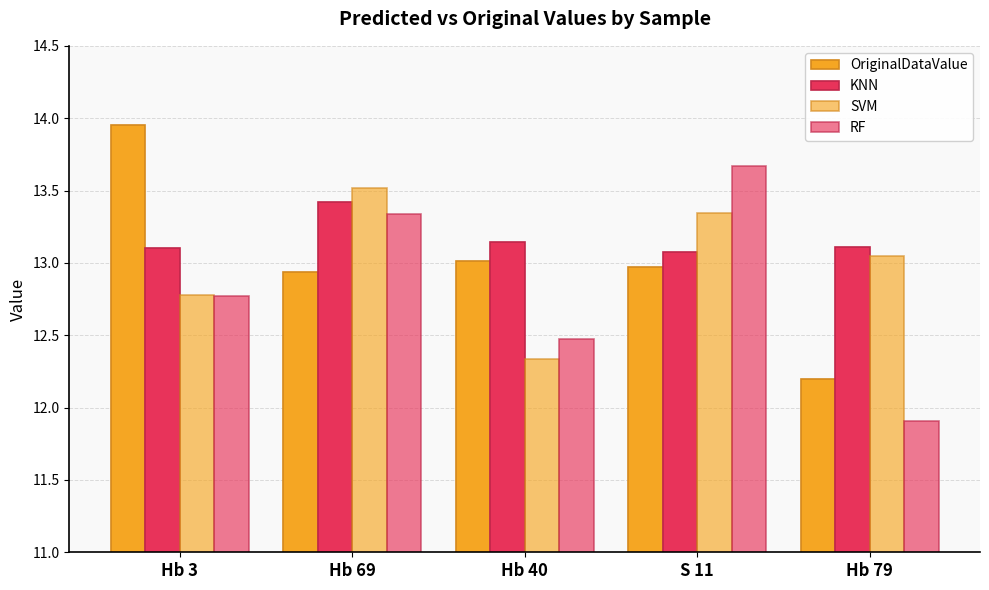

At which label does OriginalDataValue reach its minimum?

Hb 79